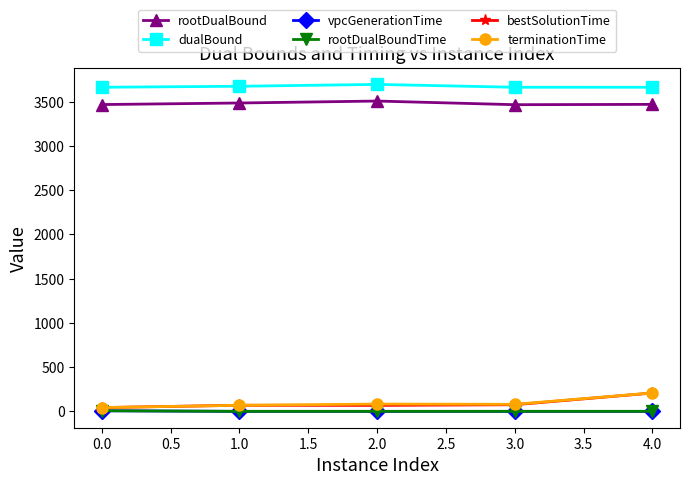

Is it true that dualBound equals 5946.6 at 0.0?

False